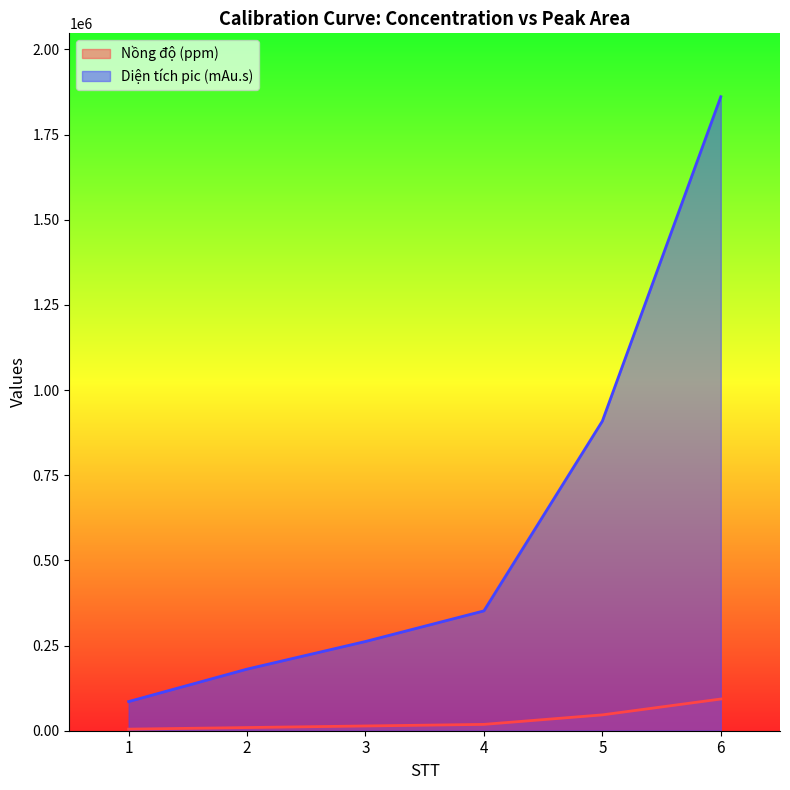

At which category is the sum across all series the highest?

6